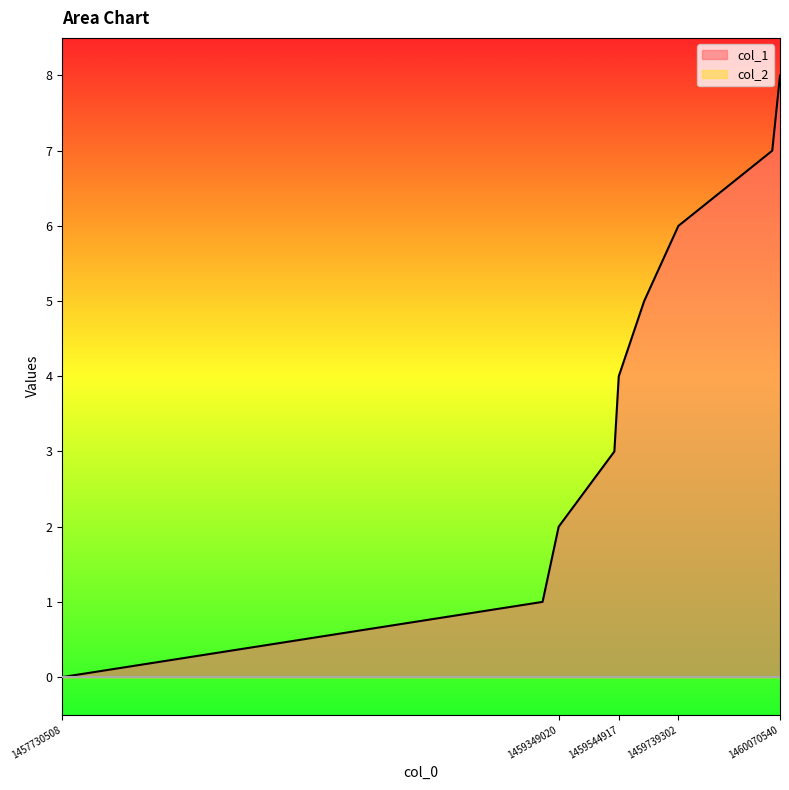

What is the value of the 6th point from the left?

5